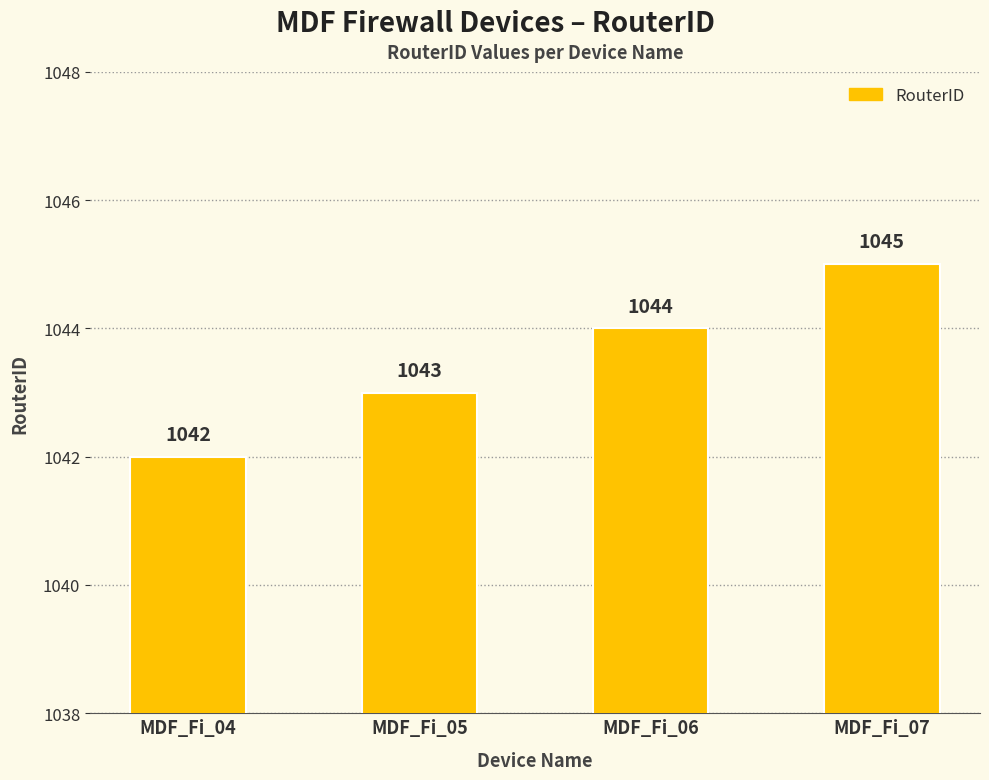

Reading right to left, transcribe all the data shown in this chart.

MDF_Fi_07=1045	MDF_Fi_06=1044	MDF_Fi_05=1043	MDF_Fi_04=1042